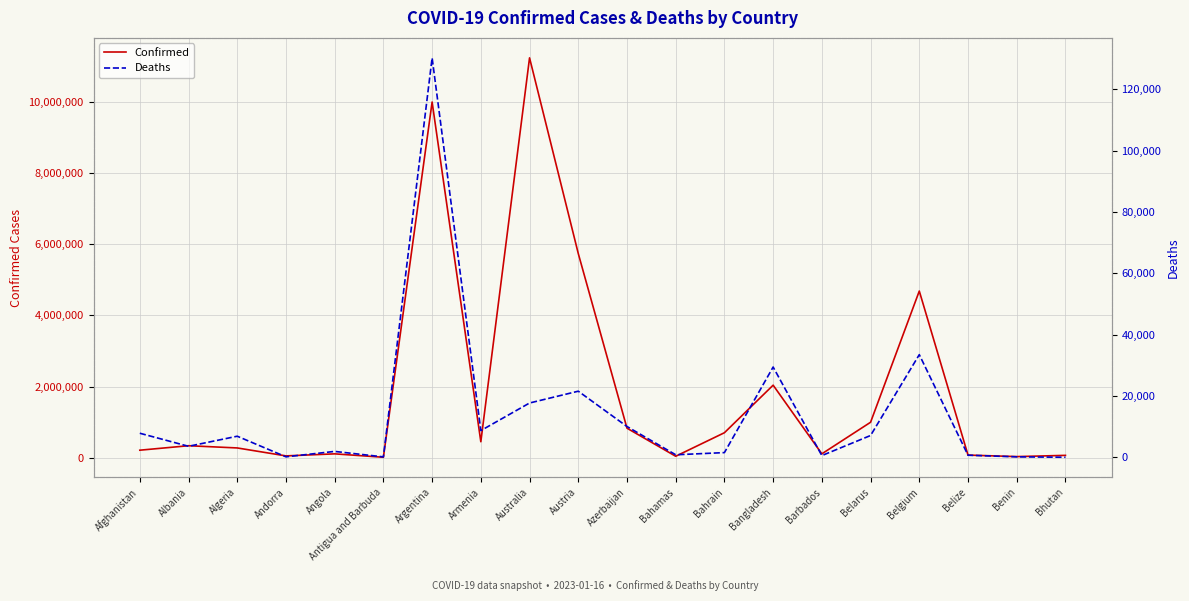

At which category does the chart reach its peak across all series?

Australia